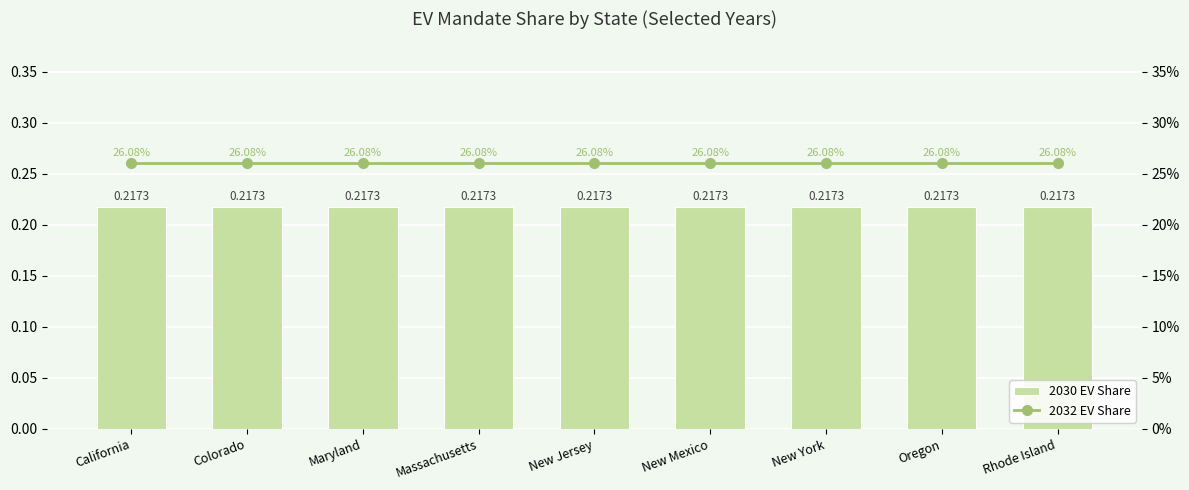

What value does the 2030 EV Share series have at Massachusetts?

0.2